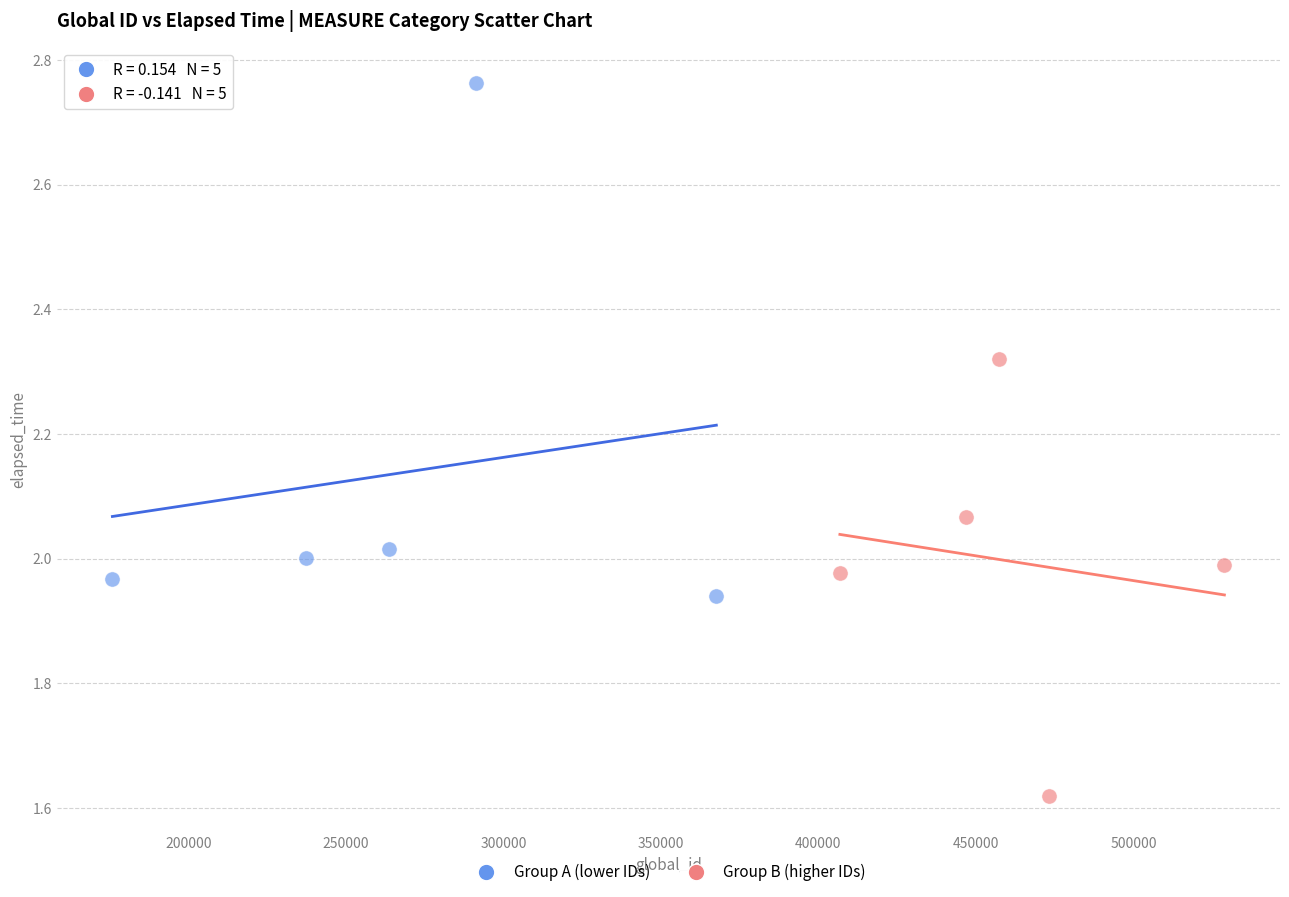

Which series has the largest Y range (max minus min)?

Group A (lower IDs)